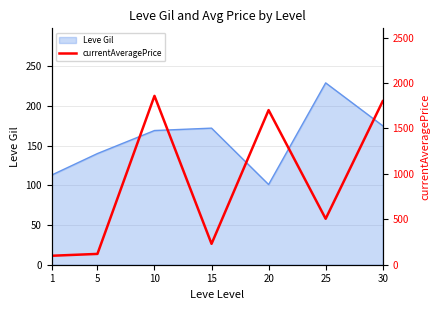

List the labels in order of value, largest first.

10, 30, 20, 25, 15, 5, 1